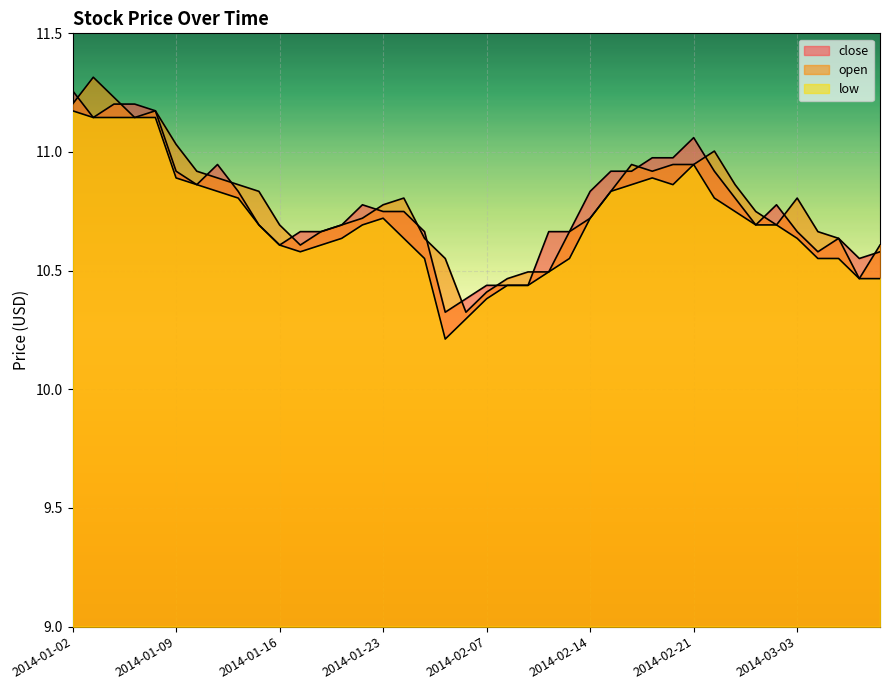

Rank the series by their maximum value, from highest to lowest.

open, close, low